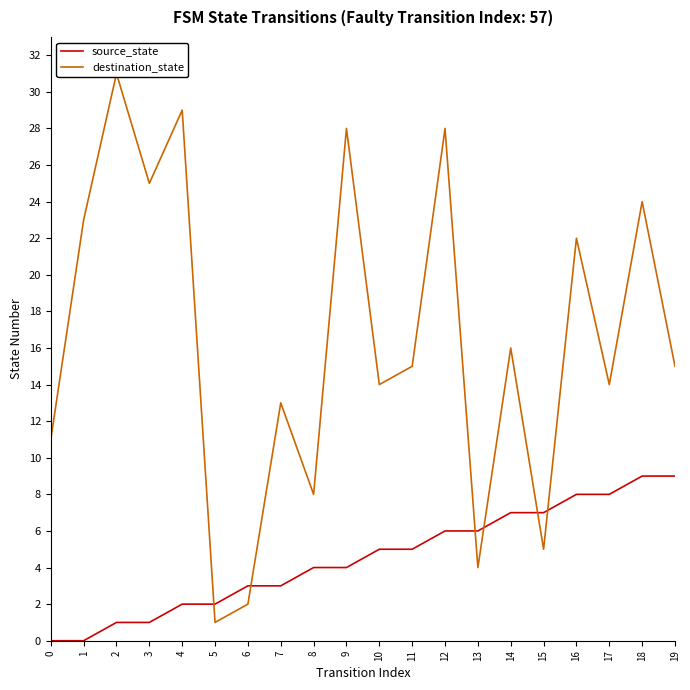

What is the sum of all source_state values?

90